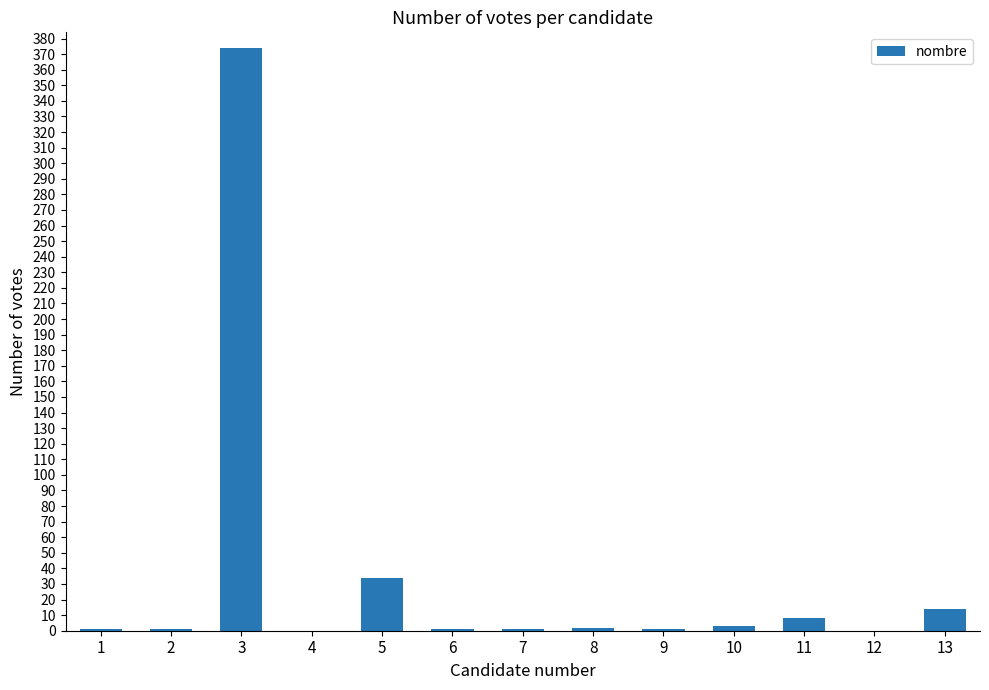

Is it true that the value at 5 is 14?

False